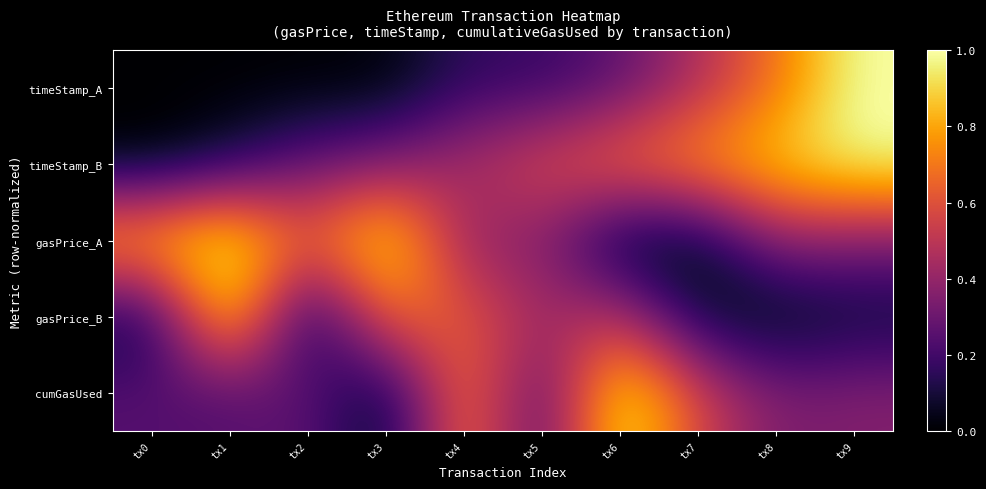

Reading left to right, extract all data points from this chart.

timeStamp_A: tx0=0.0	tx1=0.0	tx2=0.0	tx3=0.0	tx4=0.2	tx5=0.2	tx6=0.3	tx7=0.5	tx8=0.7	tx9=1.0
timeStamp_B: tx0=0.0	tx1=0.1	tx2=0.3	tx3=0.3	tx4=0.5	tx5=0.6	tx6=0.7	tx7=0.8	tx8=0.9	tx9=1.0
gasPrice_A: tx0=0.9	tx1=1.0	tx2=0.6	tx3=1.0	tx4=0.4	tx5=0.4	tx6=0.0	tx7=0.0	tx8=0.4	tx9=0.3
gasPrice_B: tx0=0.1	tx1=1.0	tx2=0.0	tx3=0.7	tx4=0.6	tx5=0.4	tx6=0.5	tx7=0.1	tx8=0.0	tx9=0.1
cumGasUsed: tx0=0.2	tx1=0.2	tx2=0.3	tx3=0.0	tx4=0.8	tx5=0.2	tx6=1.0	tx7=0.6	tx8=0.3	tx9=0.4